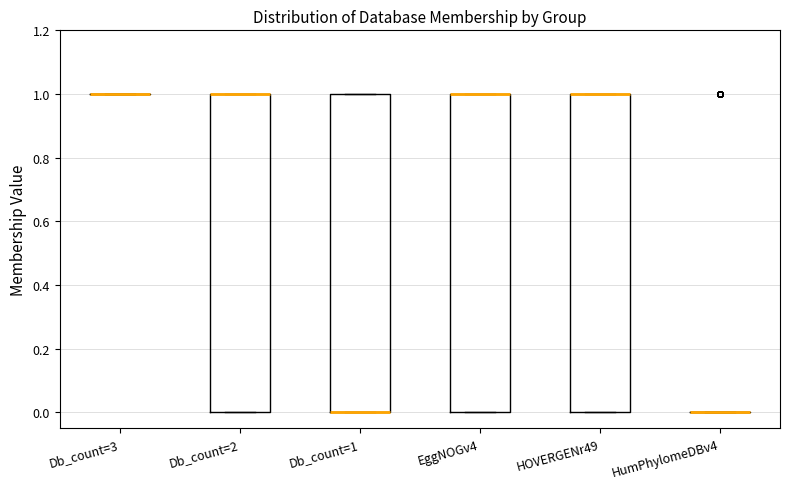

Where is the upper edge of the box for Db_count=1 on the y-axis? The values are not printed on the chart, so give them approximately, as read against the axis.

1